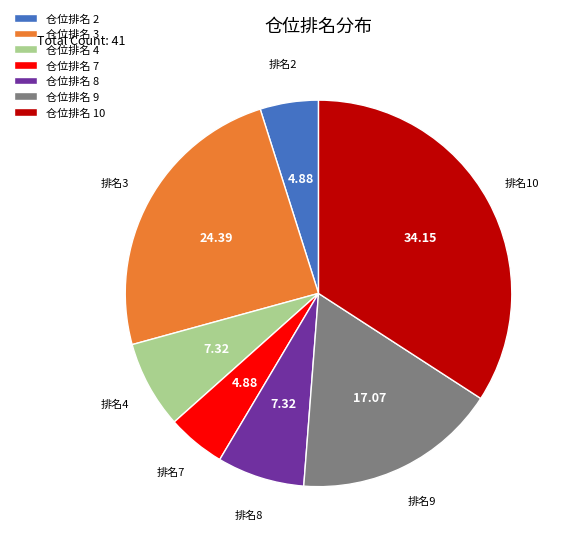

Is there any slice that represents more than half of the pie?

No